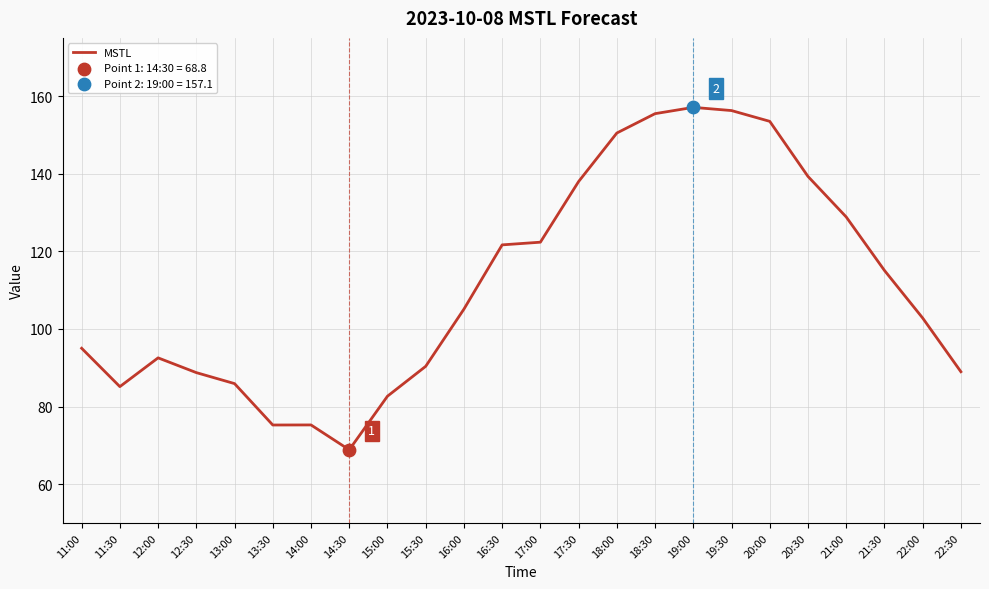

Between 22:30 and 11:00, which is larger?

11:00